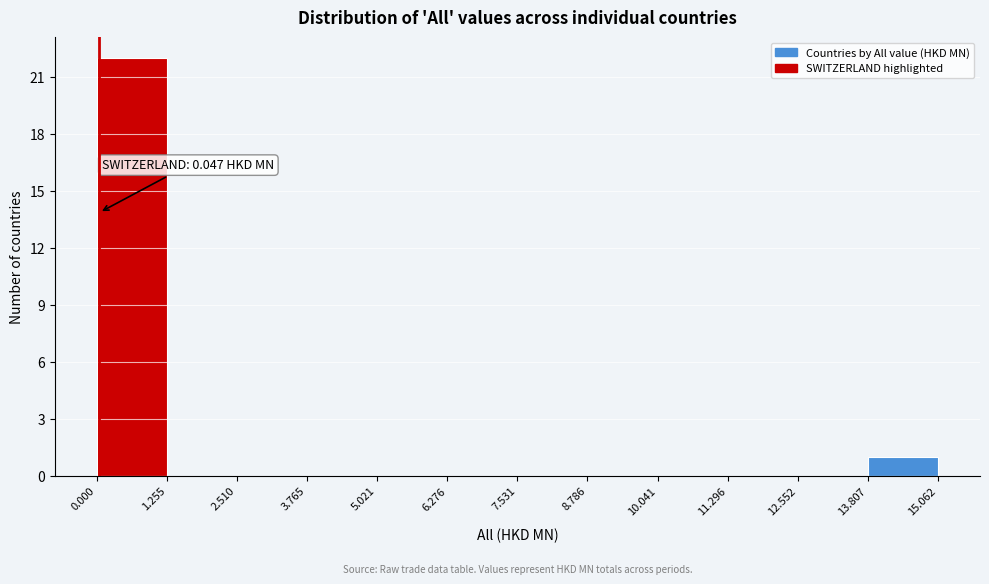

Which range on the x-axis has the tallest bar?

0.000 to 1.255